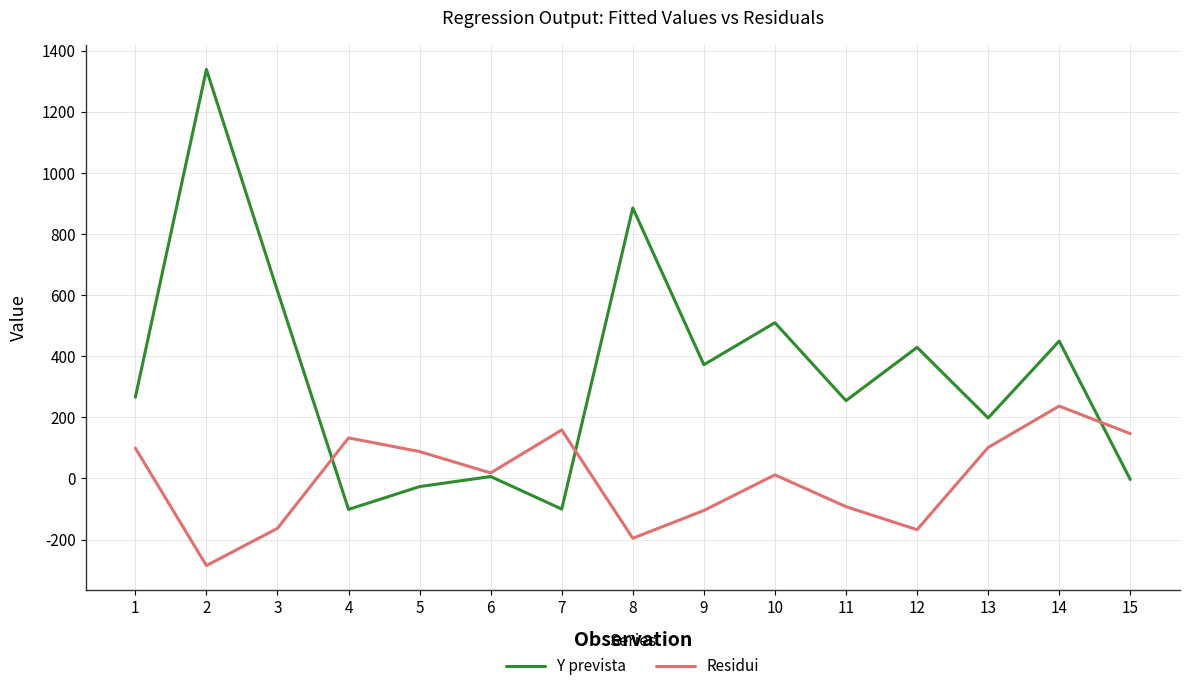

What is the spread (max minus min) of values at 4?

233.9